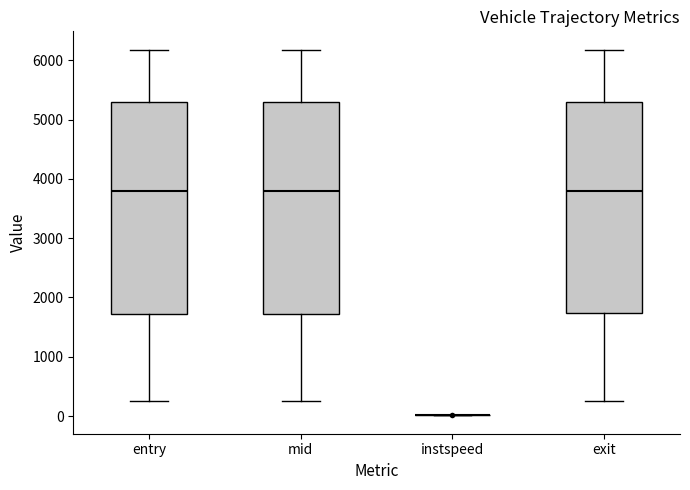

Where does the median line of the box for exit sit on the y-axis? The values are not printed on the chart, so give them approximately, as read against the axis.

3800